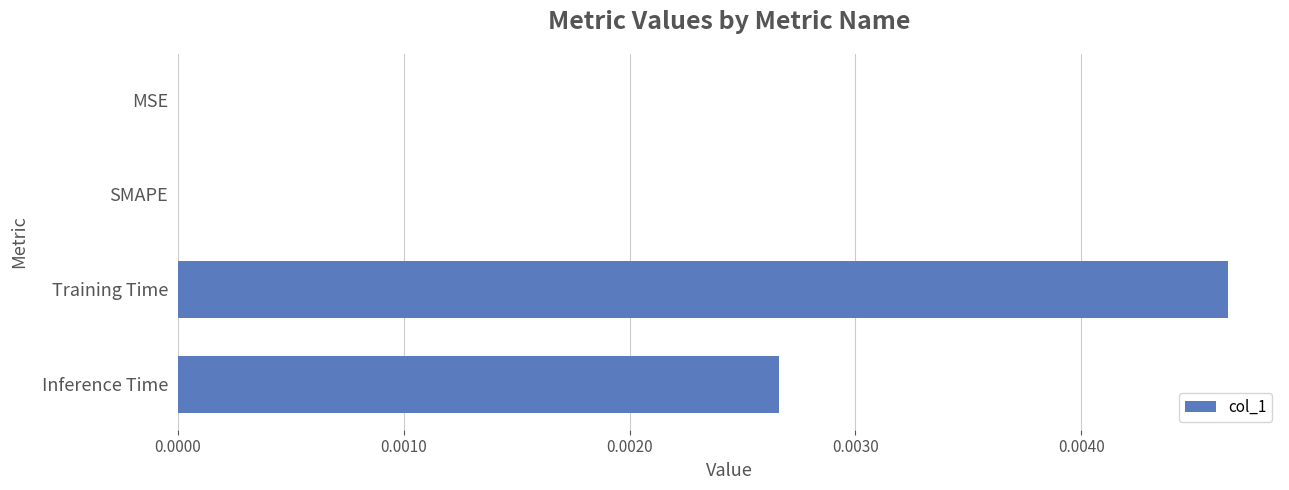

At which category does the chart reach its peak across all series?

Training Time